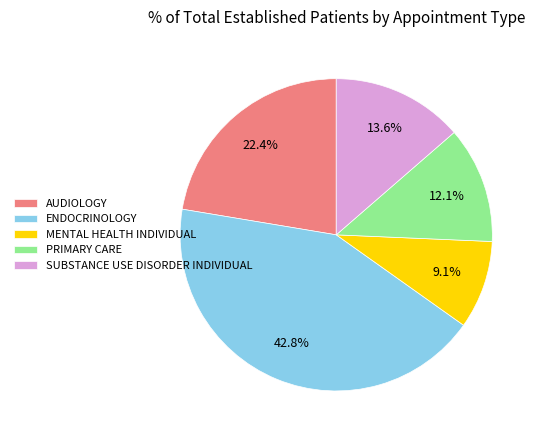

What percentage is the PRIMARY CARE slice, to the nearest percent?

12%